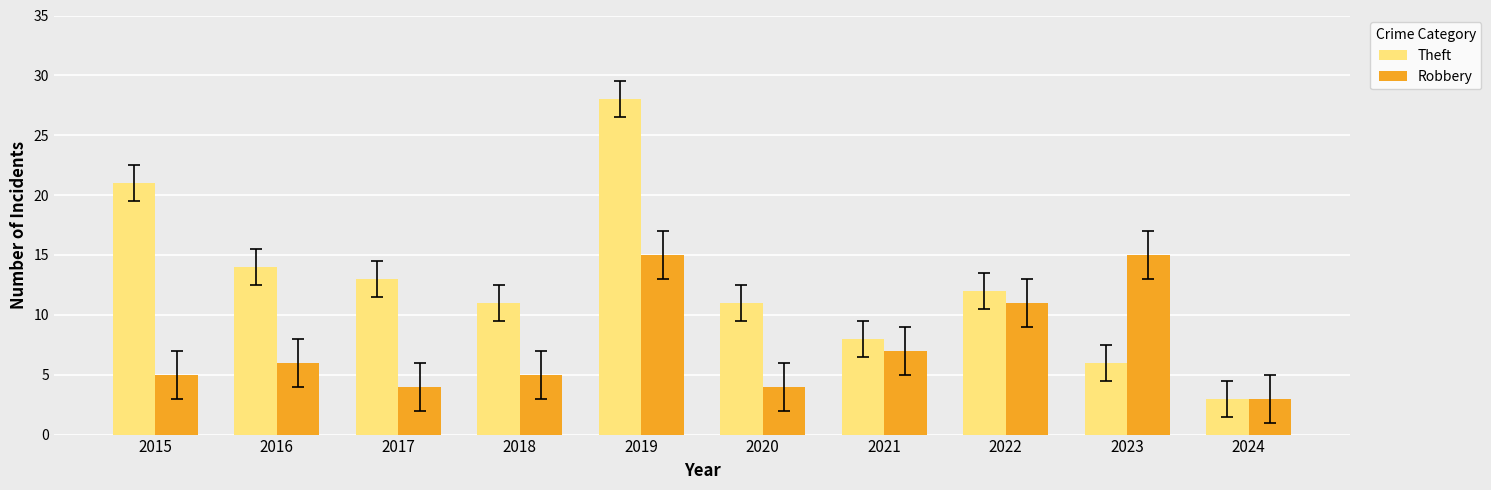

What is the greatest value displayed?

28